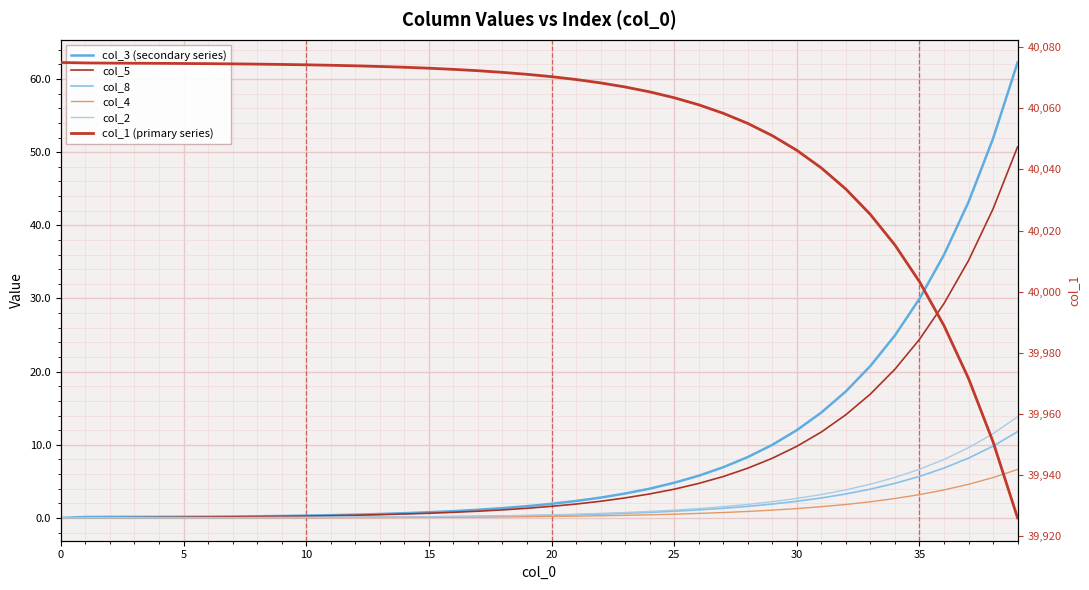

How many lines are shown in the chart?

6